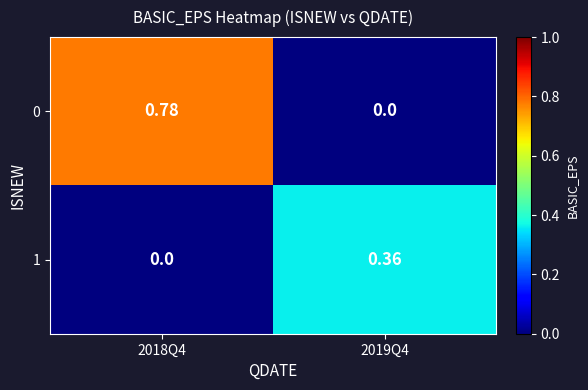

At which category is the sum across all series the highest?

2018Q4